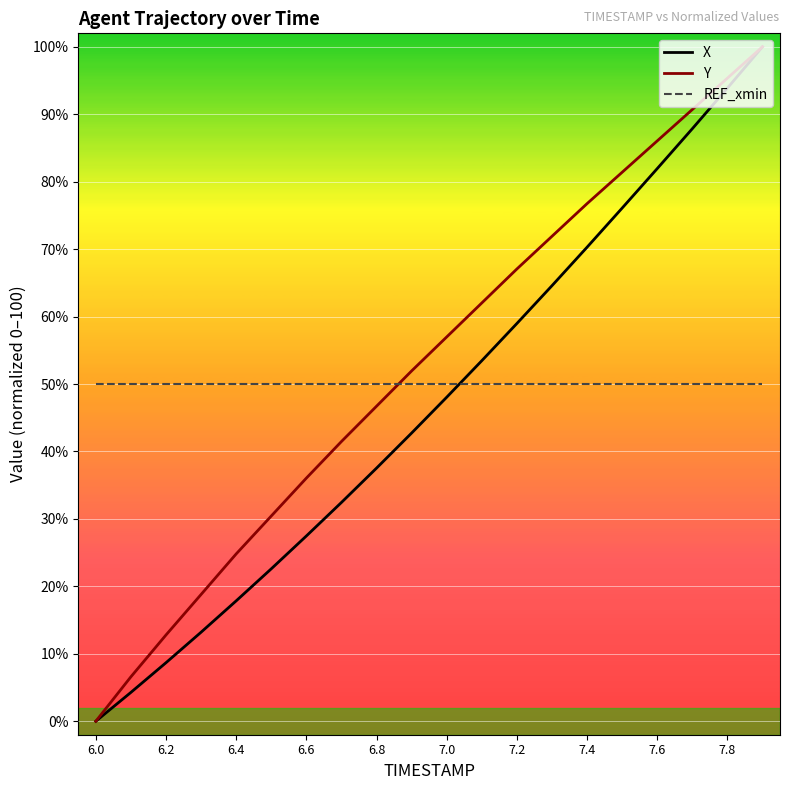

Reading left to right, list all the values displayed in this chart.

X: 0.0	4.3	8.7	13.2	17.8	22.6	27.5	32.4	37.5	42.7	48.0	53.5	59.0	64.6	70.3	76.1	81.9	87.9	93.9	100.0
Y: 0.0	6.6	12.8	18.8	24.8	30.4	36.0	41.5	46.7	51.9	57.0	62.0	67.1	71.9	76.7	81.4	86.0	90.7	95.3	100.0
REF_xmin: 50.0	50.0	50.0	50.0	50.0	50.0	50.0	50.0	50.0	50.0	50.0	50.0	50.0	50.0	50.0	50.0	50.0	50.0	50.0	50.0